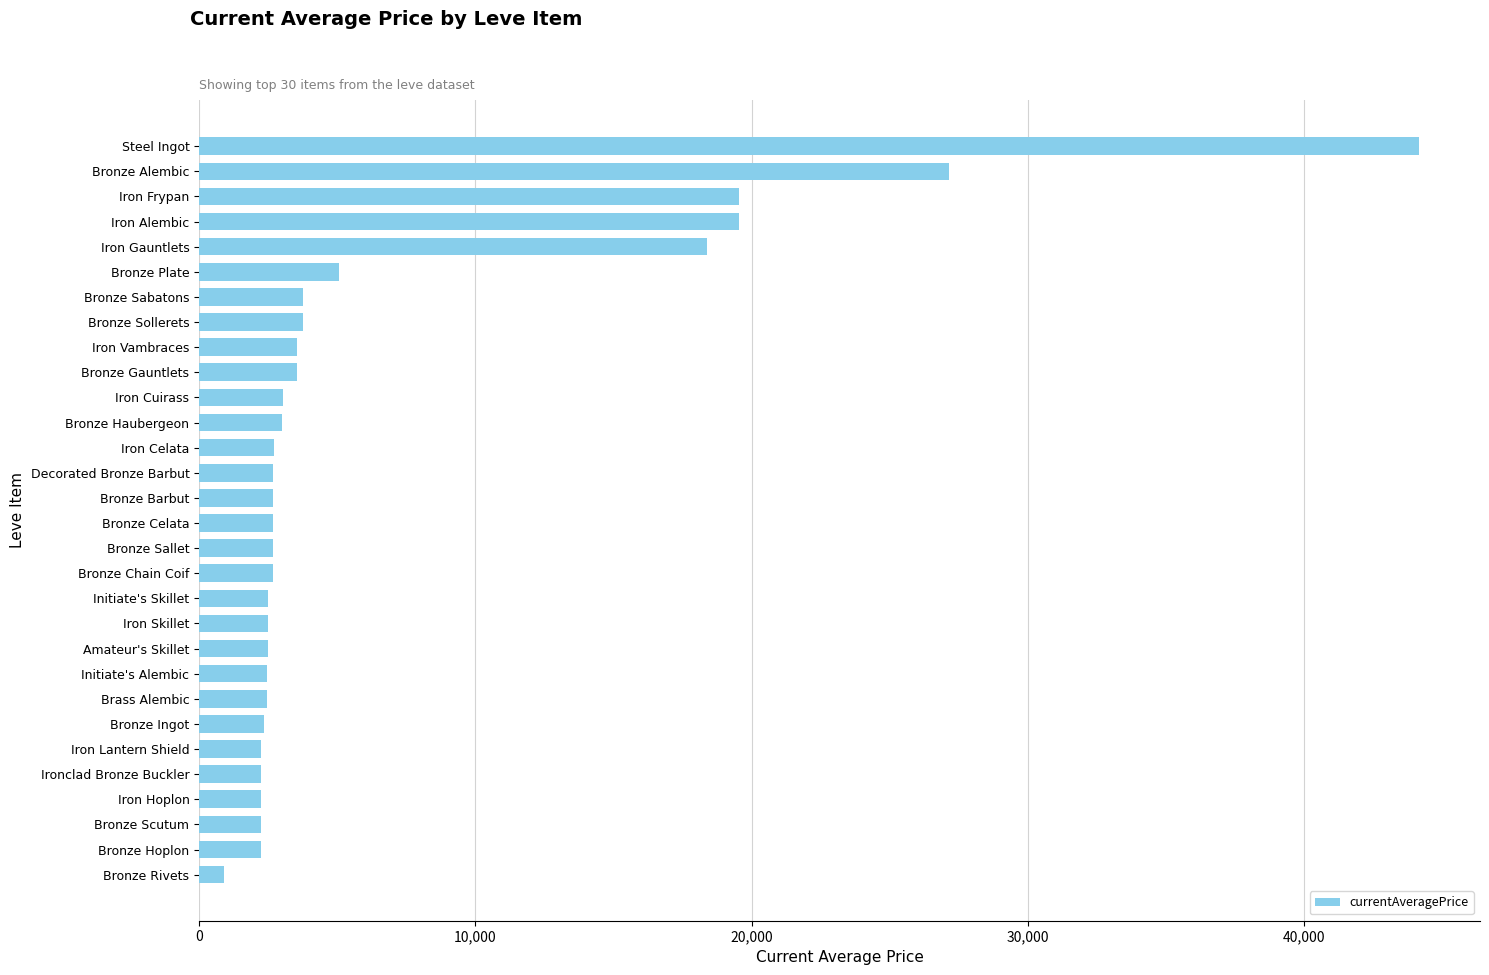

Is it true that the value at Bronze Alembic is 40738.8?

False